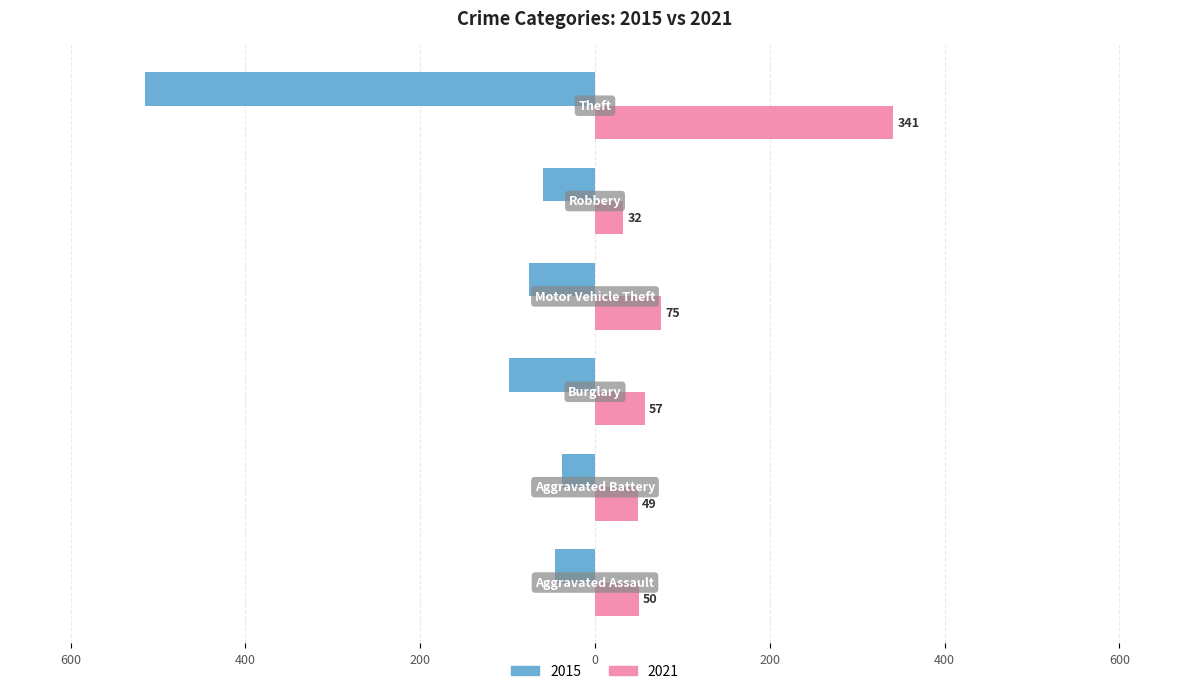

What is the average value of the 2015 series?

-138